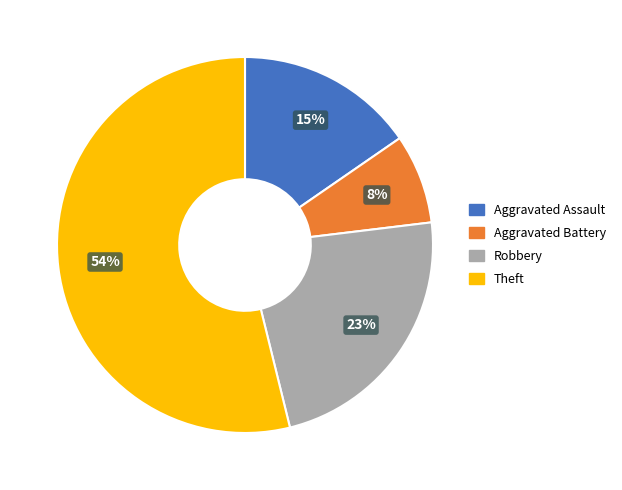

Is Theft the majority of the pie?

Yes